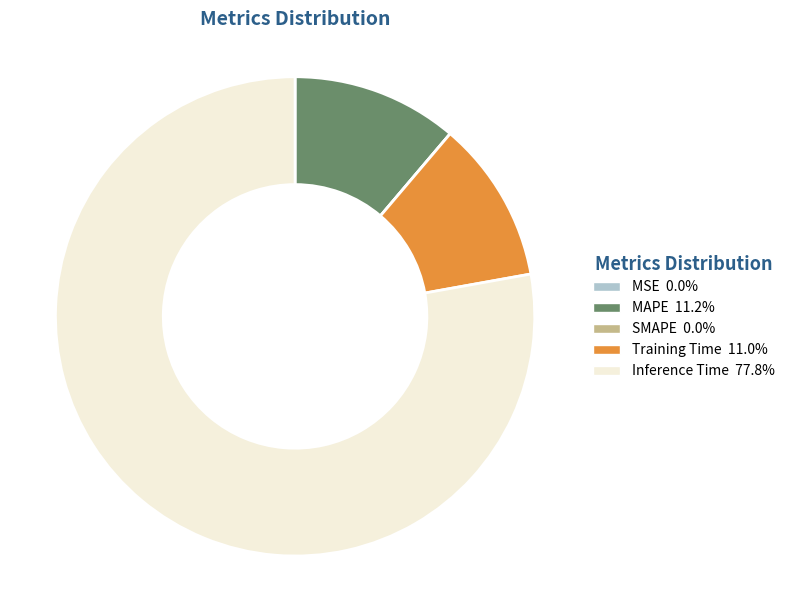

Does any single category account for the majority?

Yes